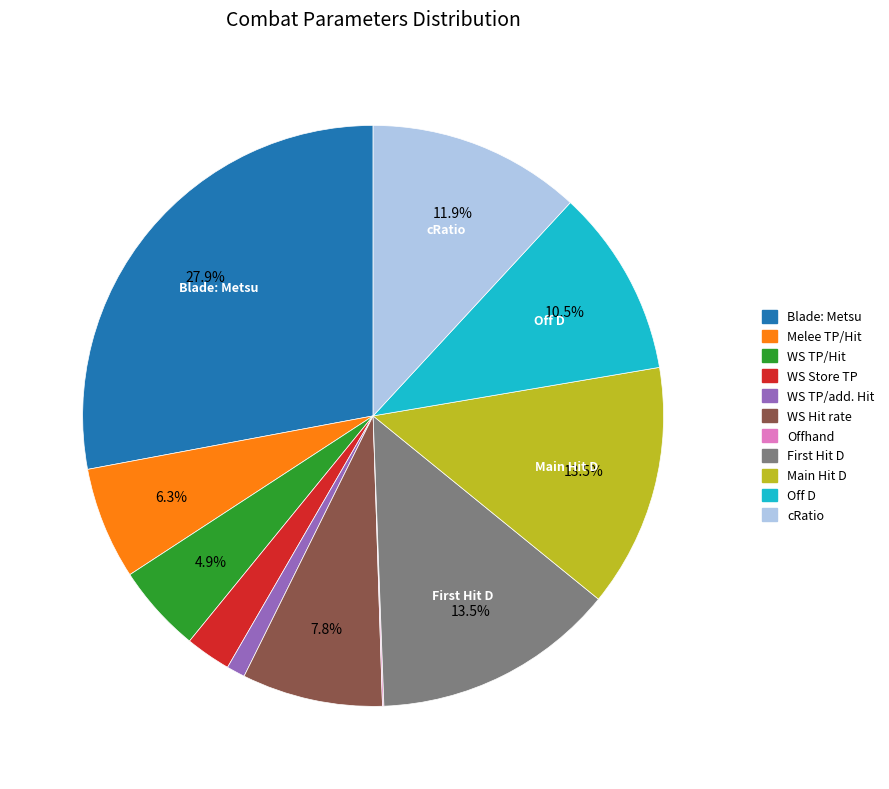

Is there any slice that represents more than half of the pie?

No